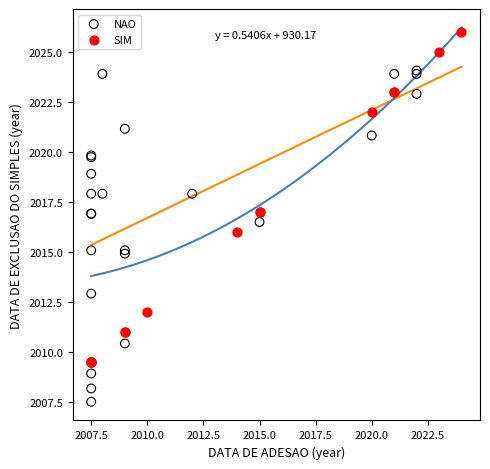

Which series contains the lowest Y value?

NAO